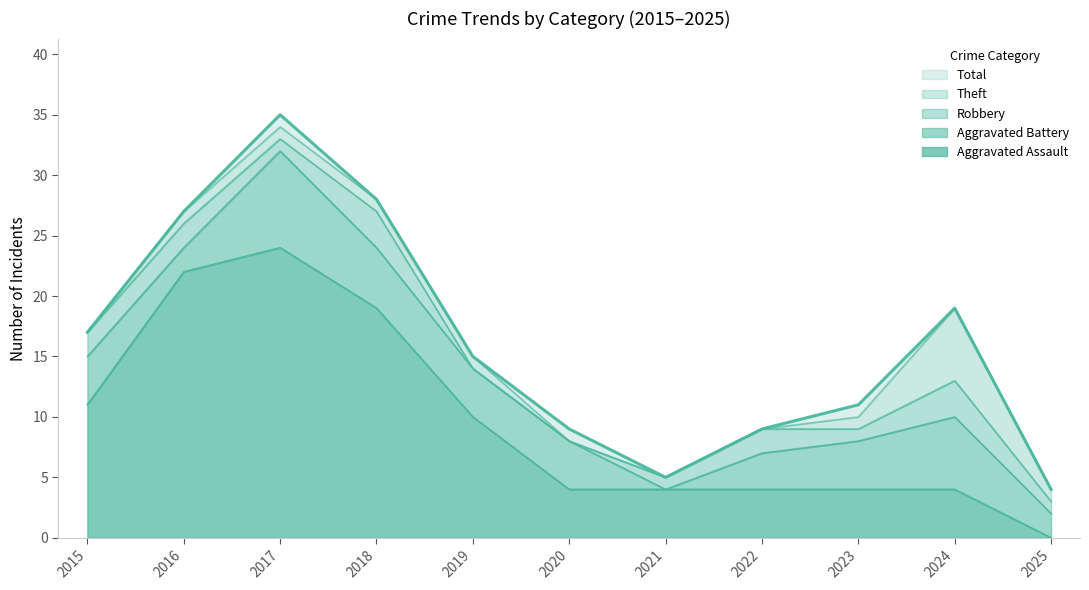

True or false: Total has a value of 5 at 2021.

True